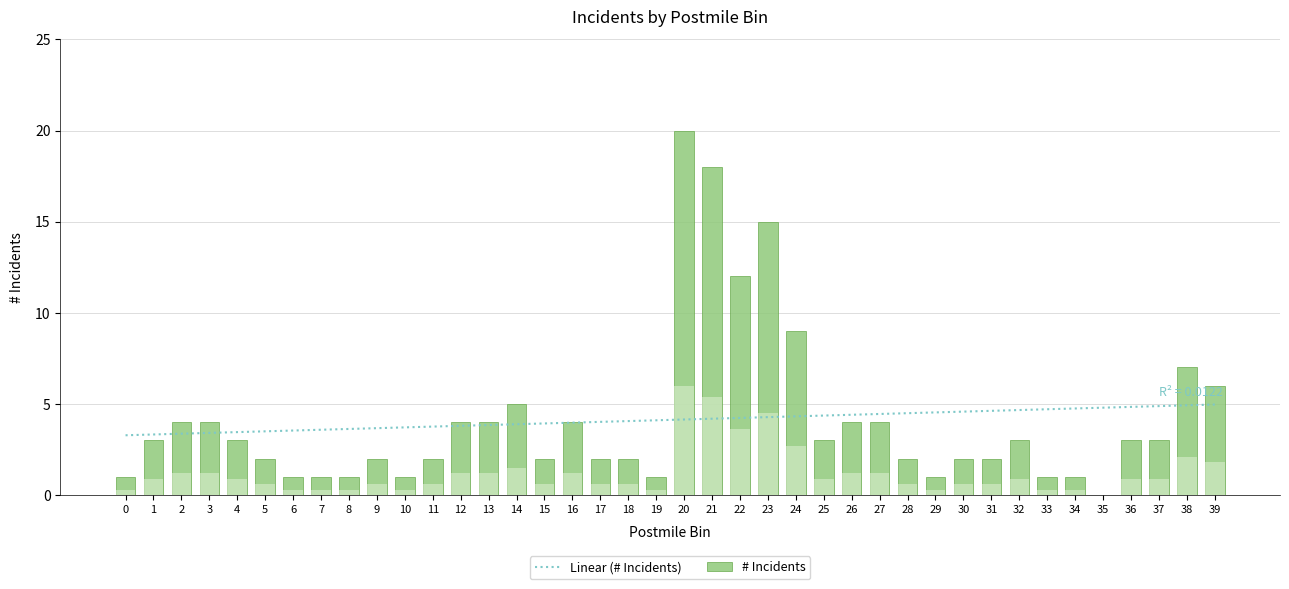

The value at 24 is 14. True or false?

False